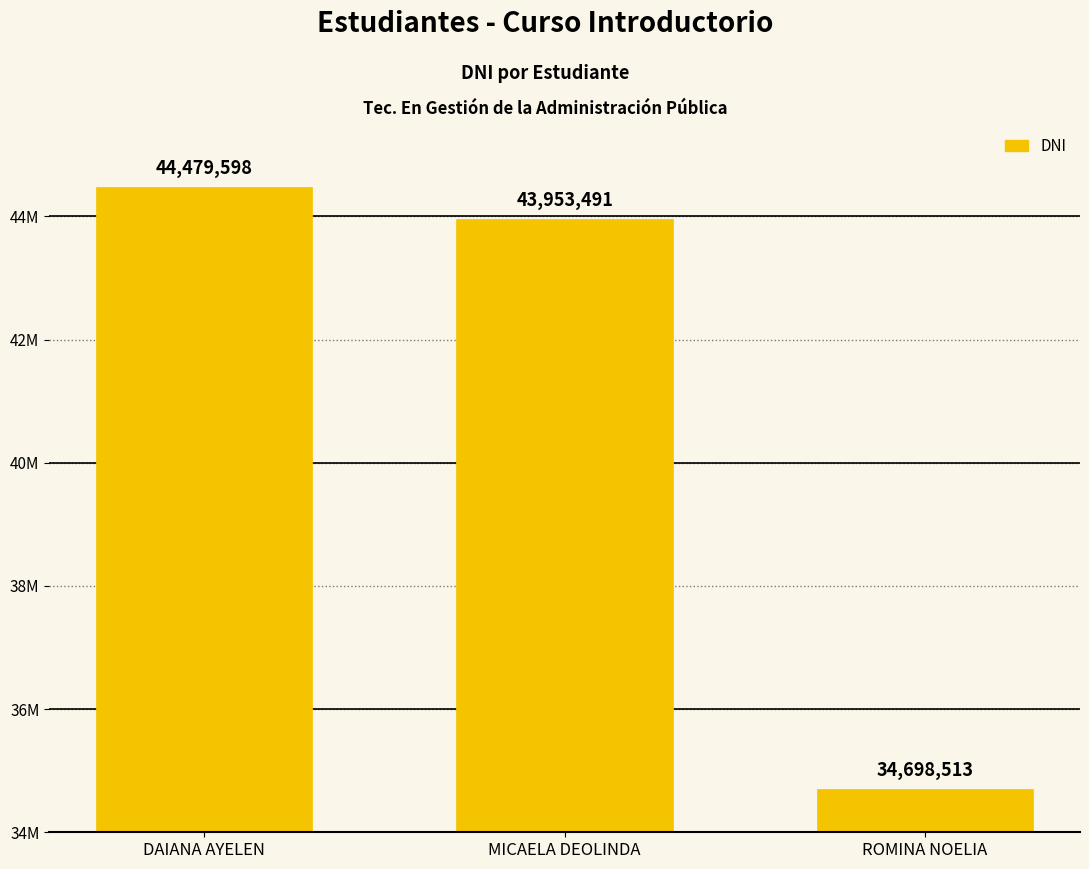

Reading right to left, extract all data points from this chart.

34698513	43953491	44479598